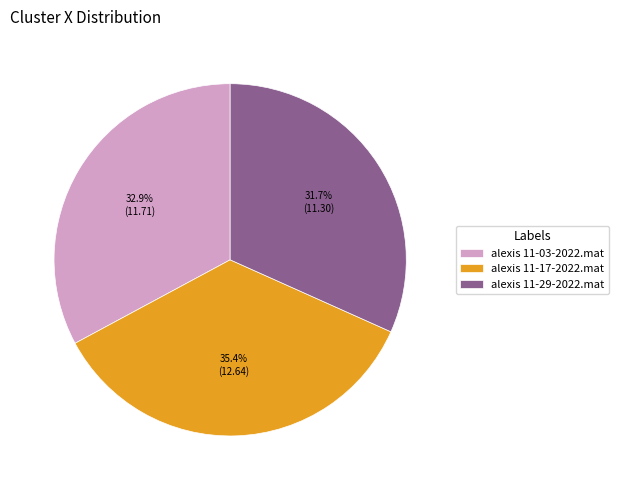

To the nearest percent, what percentage of the pie is alexis 11-29-2022.mat?

32%